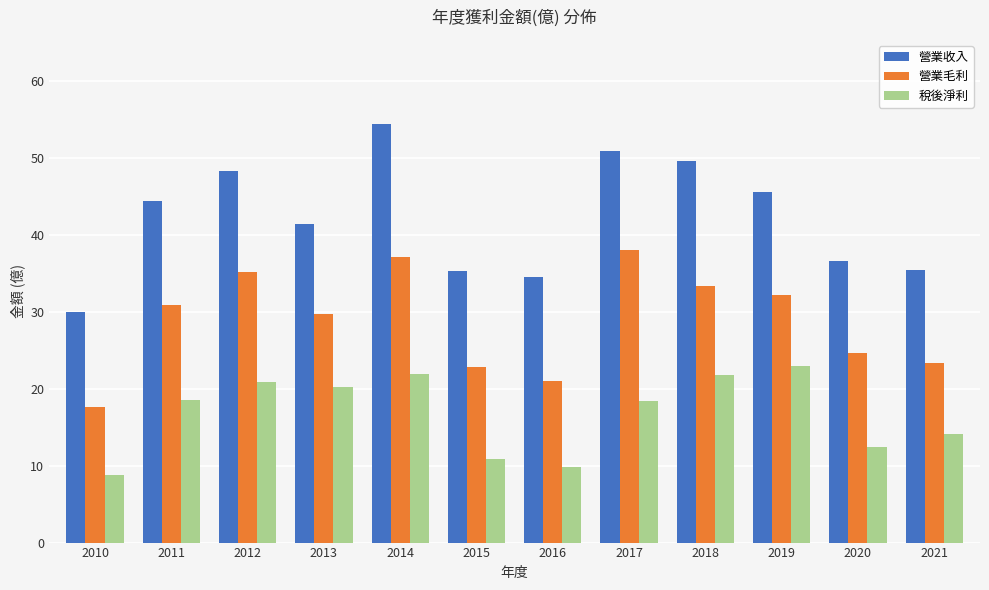

Which series has the widest spread of values?

營業收入